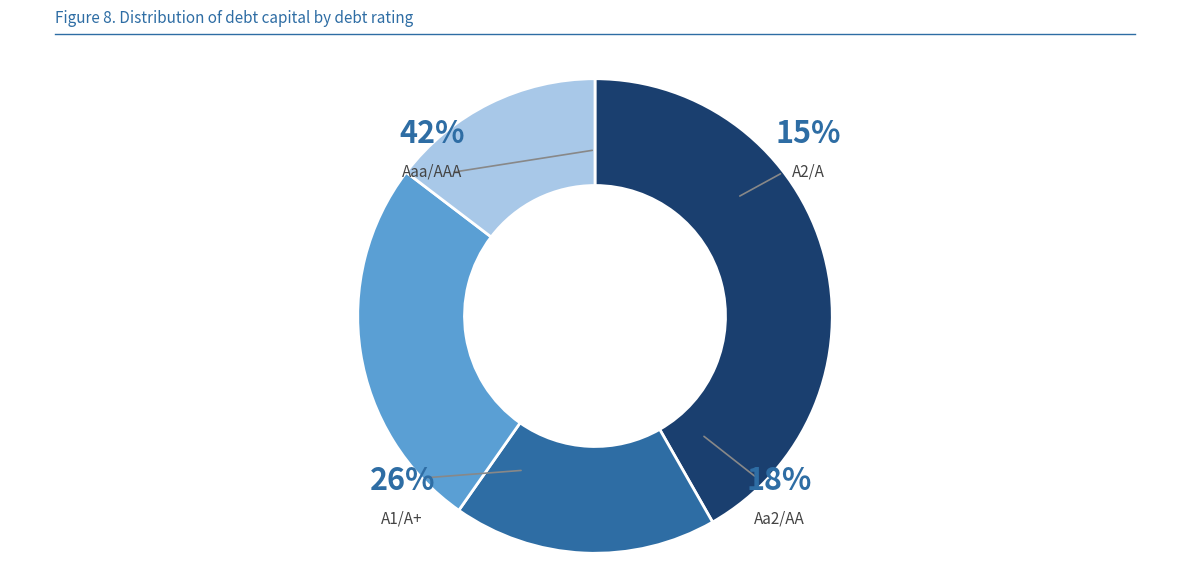

Which has a higher value, A1/A+ or Aa2/AA?

A1/A+